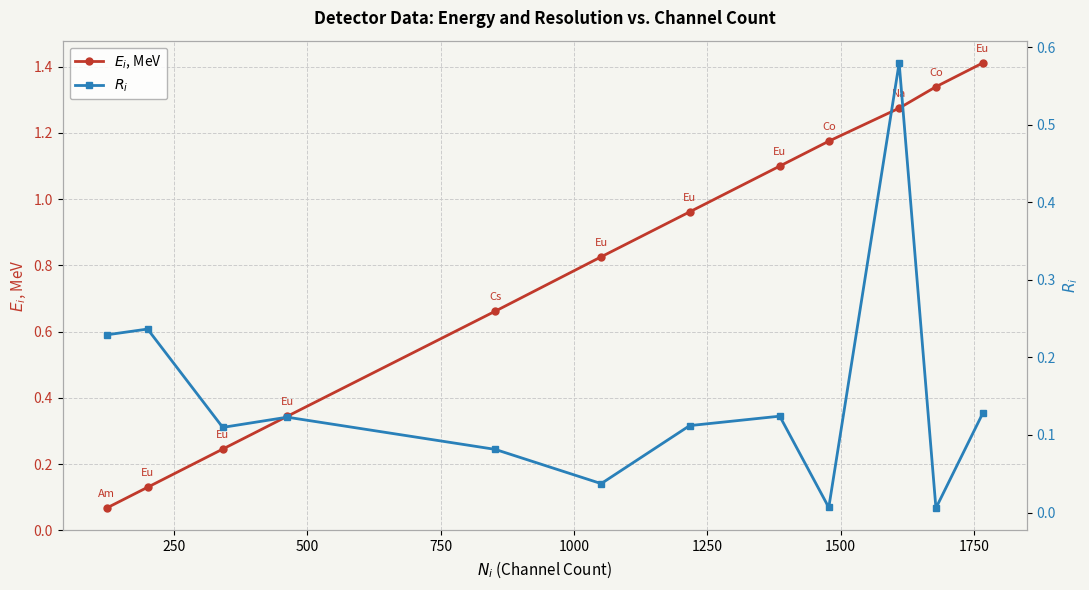

What are all the series names shown in the legend?

$E_i$, MeV, $R_i$